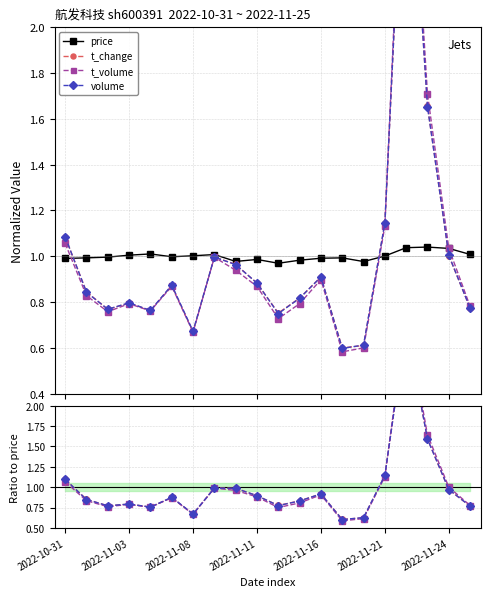

Which category has the highest value in the volume series?

2022-11-22